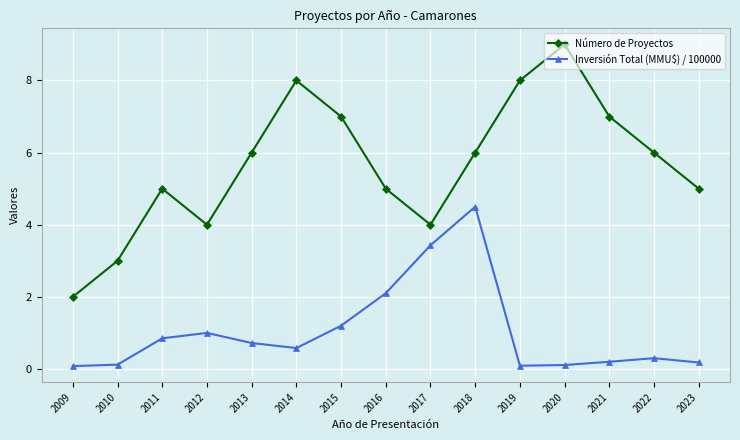

What are all the series names shown in the legend?

Número de Proyectos, Inversión Total (MMU$) / 100000